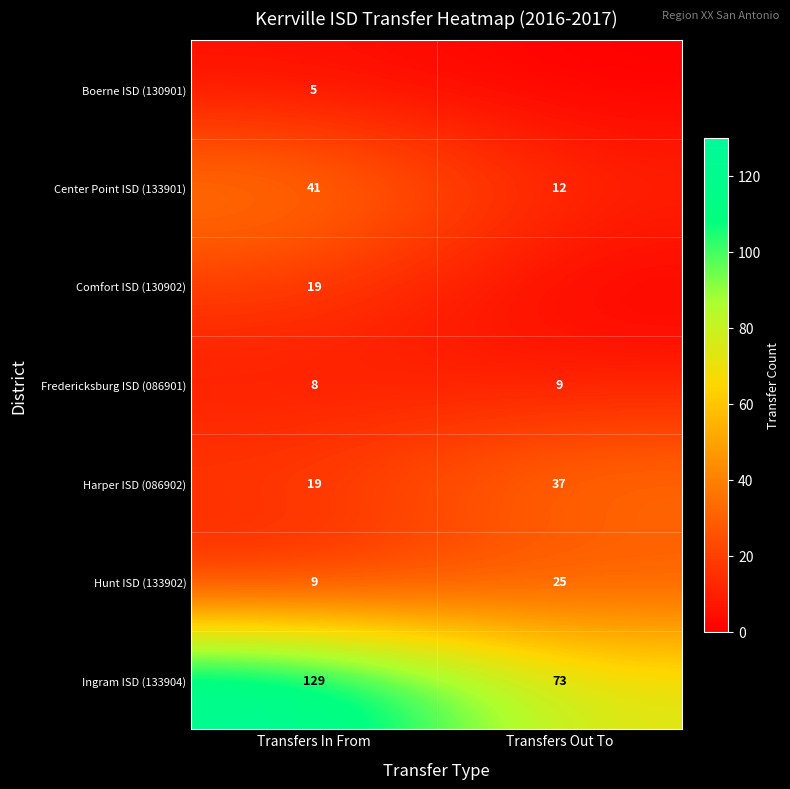

What is the greatest value displayed?

129